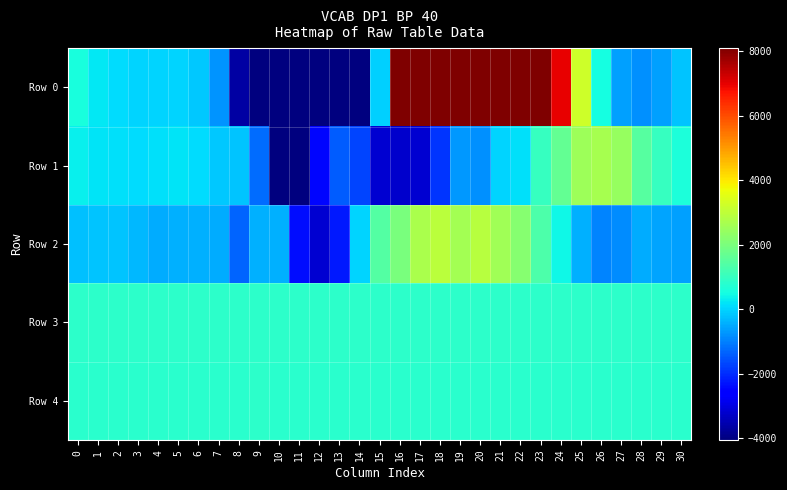

Between 10 and 19, which is larger?

19